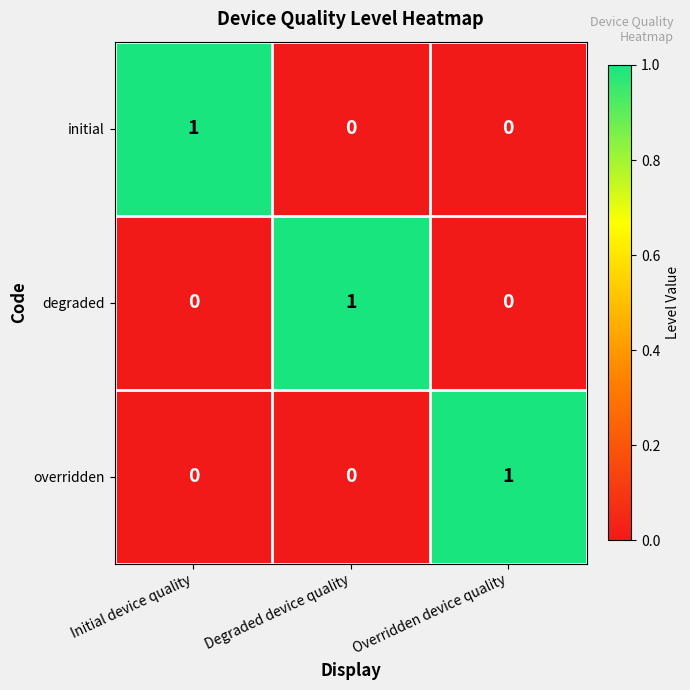

What is the total value across all series at Overridden device quality?

1